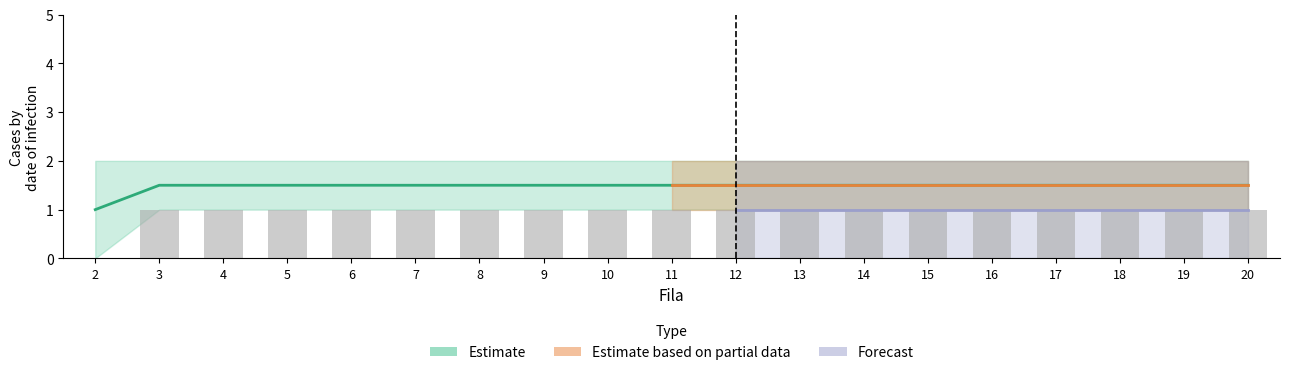

The value of Anterior at 9 is 2.5. True or false?

False